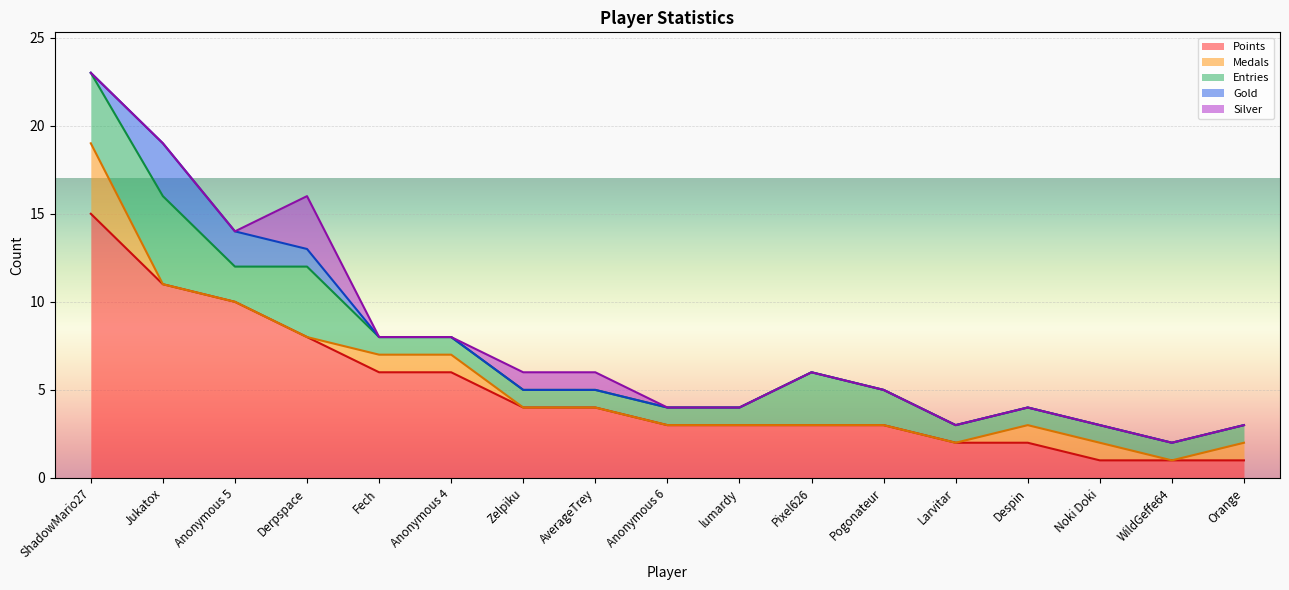

How many lines are shown in the chart?

5